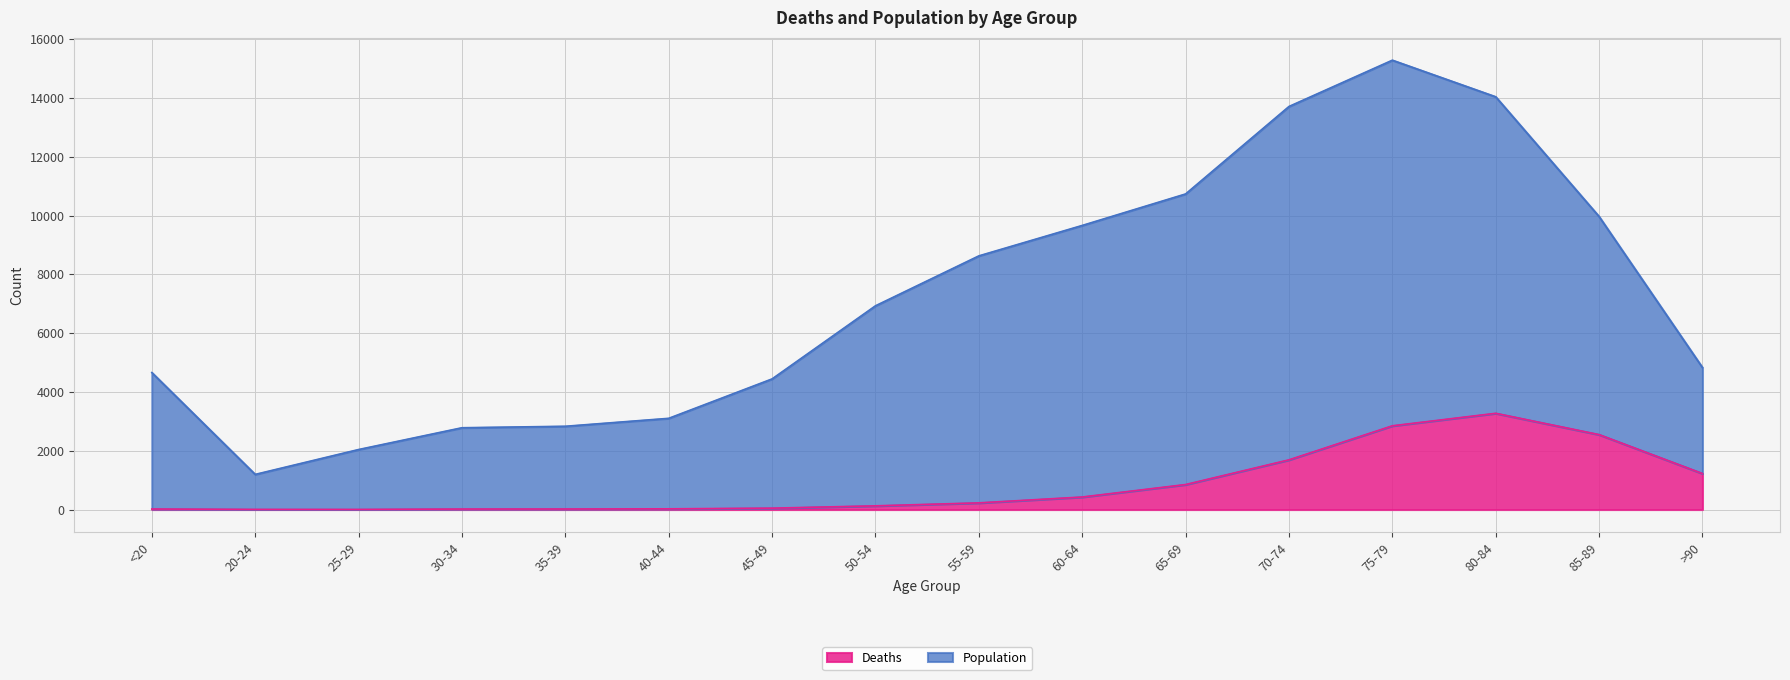

How many distinct data groups are displayed?

2